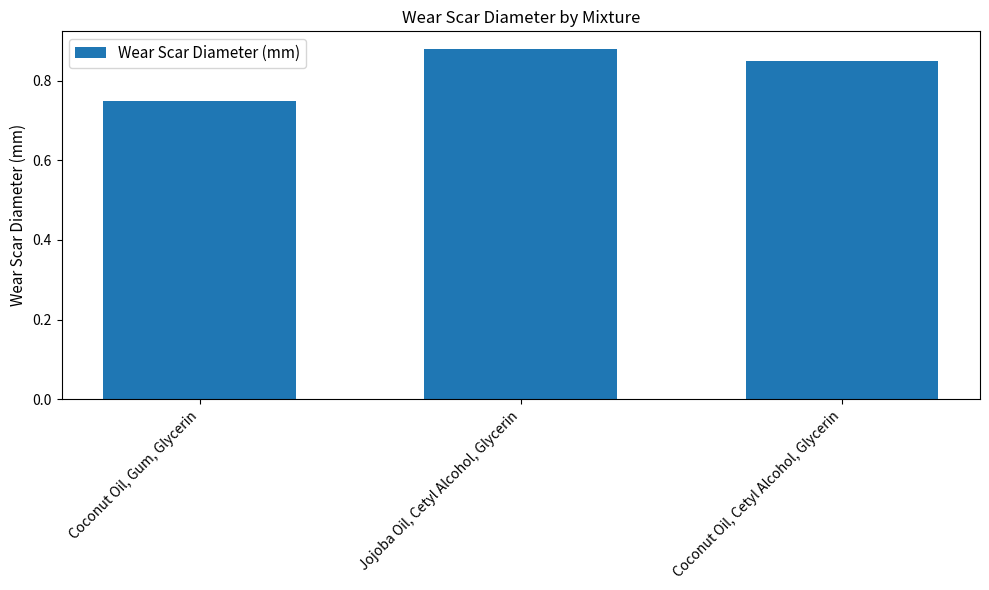

The value at Coconut Oil, Cetyl Alcohol, Glycerin is 0.4. True or false?

False